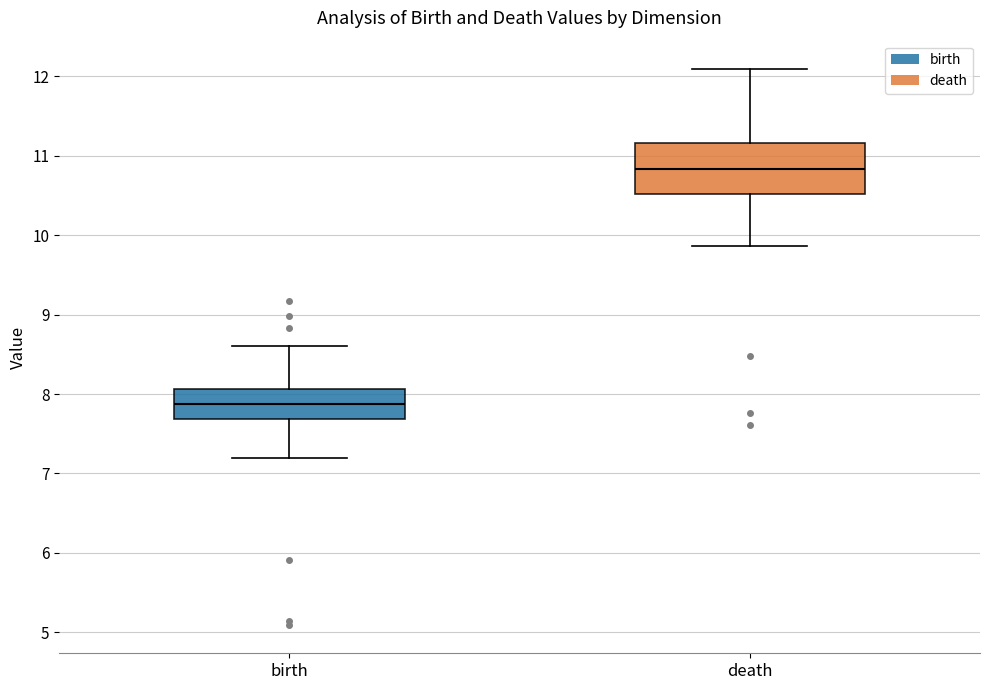

Comparing the boxes themselves (not the whiskers), which one is the tallest?

death